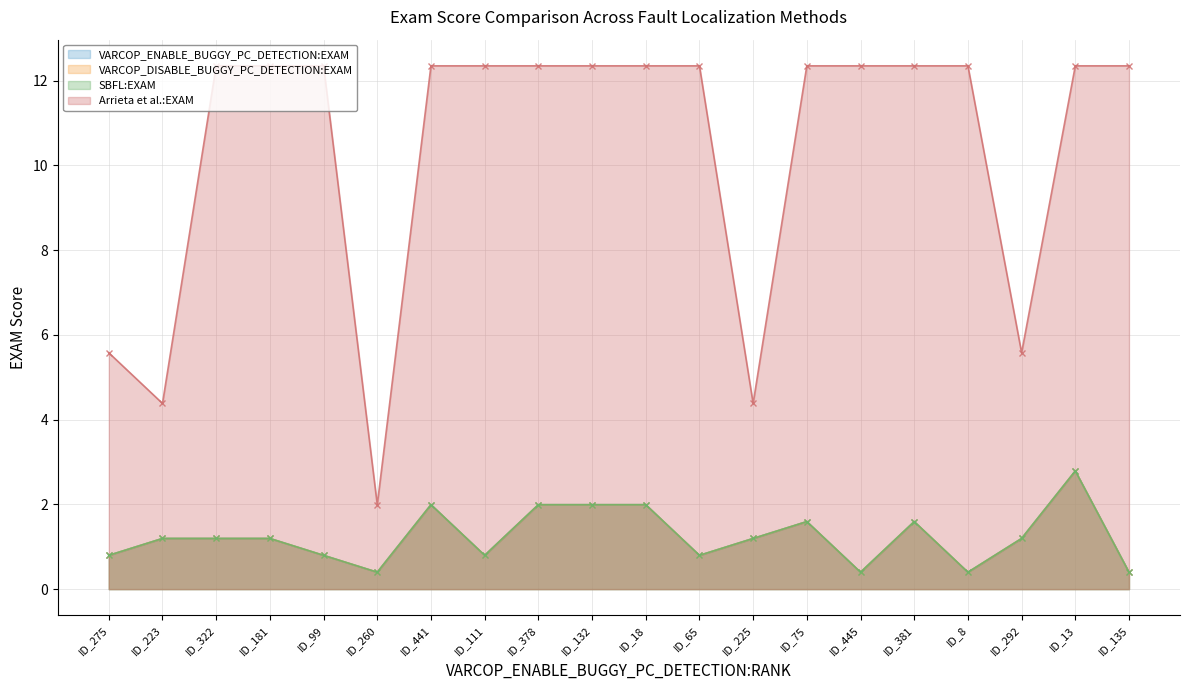

At which category does Arrieta et al.:EXAM reach its first local valley?

ID_223